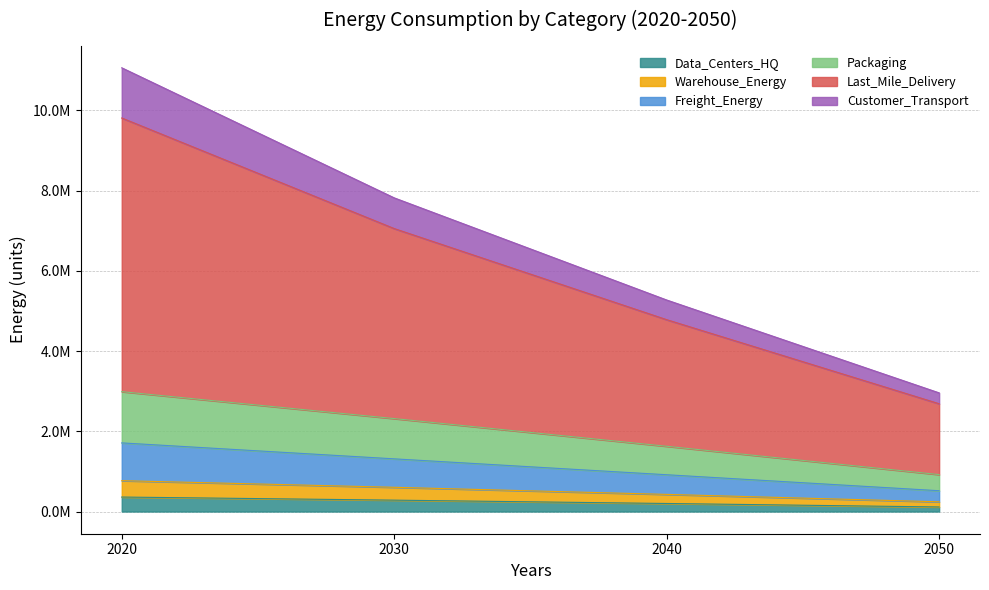

What are all the series names shown in the legend?

Data_Centers_HQ, Warehouse_Energy, Freight_Energy, Packaging, Last_Mile_Delivery, Customer_Transport